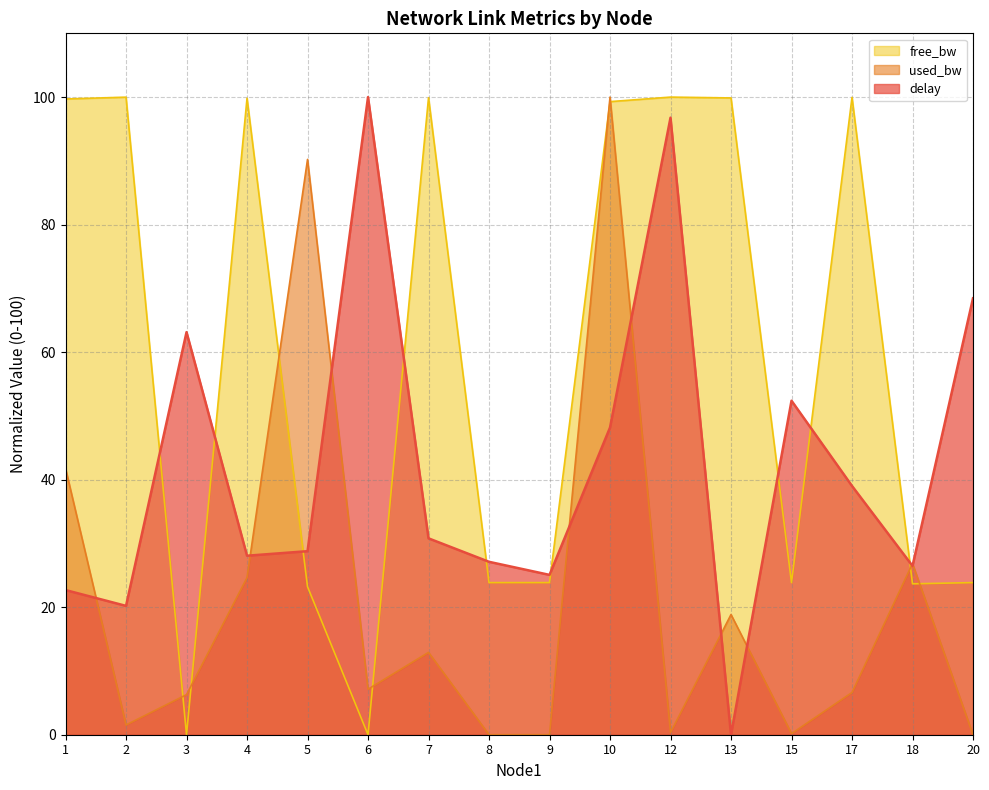

At which category does used_bw_series reach its first local peak?

5